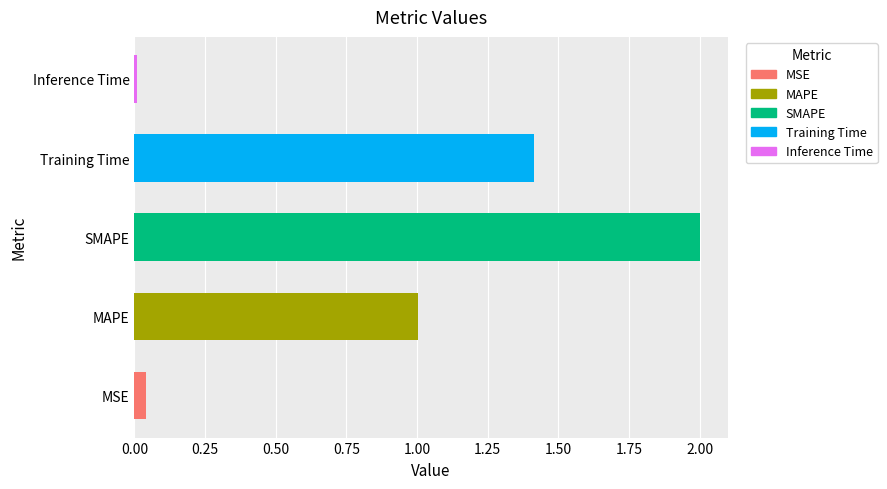

What is the difference between the values at SMAPE and MSE?

2.0